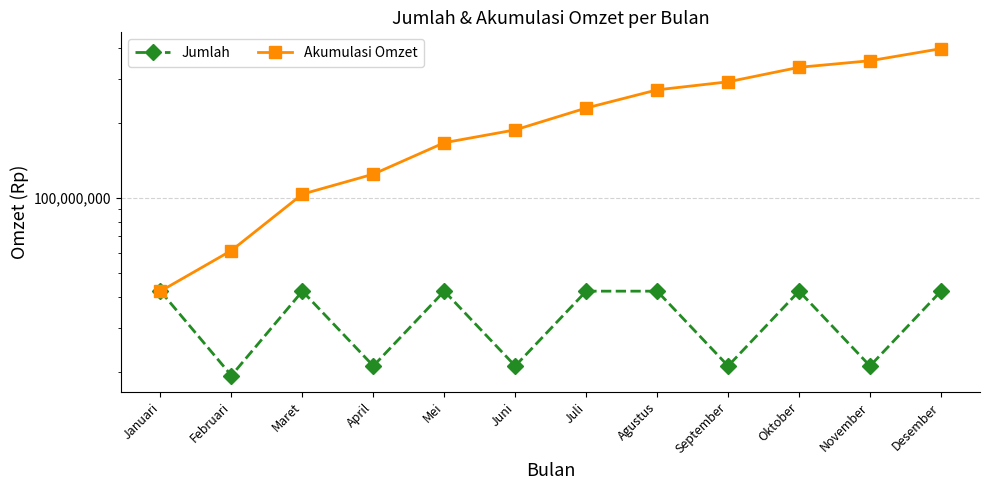

Where is Jumlah nearest to the value 30736500?

April